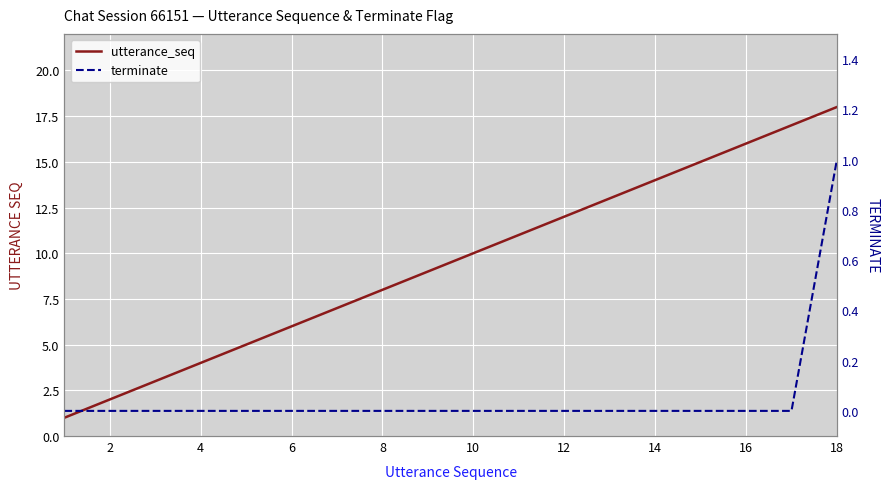

True or false: utterance_seq has more than 2 interior local peaks.

False